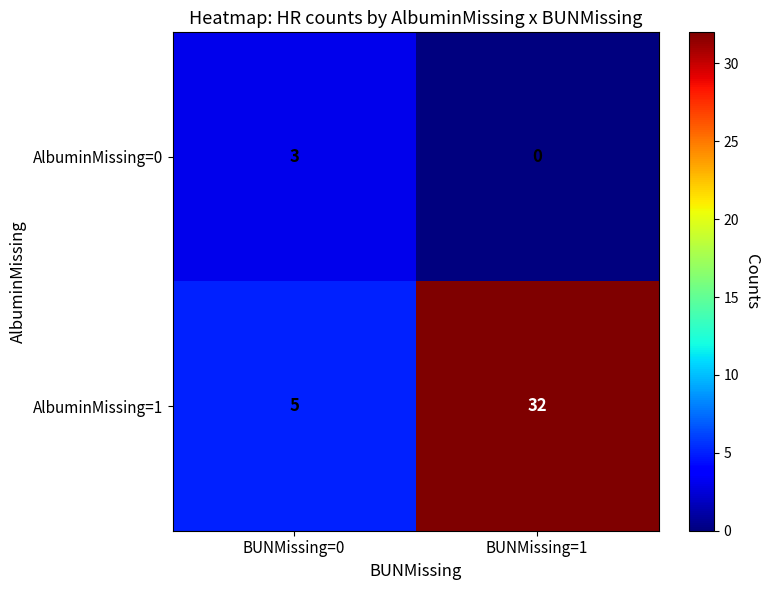

Reading left to right, list all the values displayed in this chart.

AlbuminMissing=0: BUNMissing=0=3	BUNMissing=1=0
AlbuminMissing=1: BUNMissing=0=5	BUNMissing=1=32